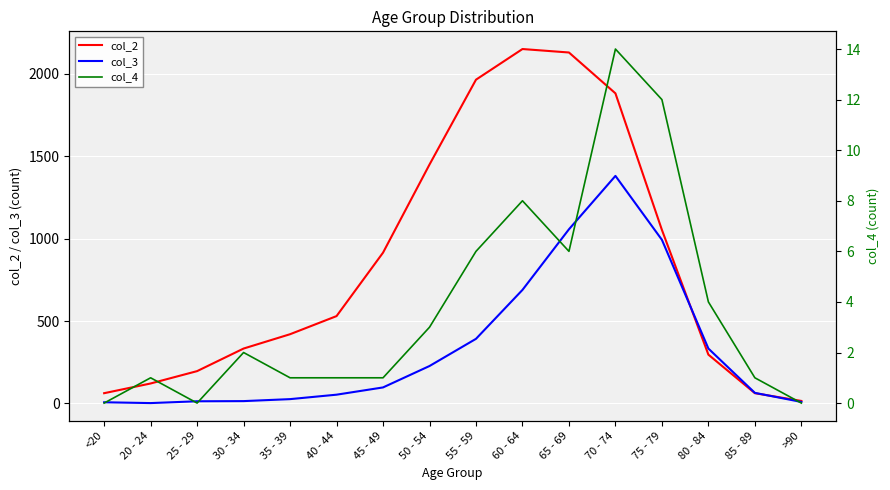

Reading left to right, what are all the values shown in this chart?

col_2: <20=62	20 - 24=121	25 - 29=196	30 - 34=333	35 - 39=420	40 - 44=530	45 - 49=915	50 - 54=1450	55 - 59=1965	60 - 64=2151	65 - 69=2130	70 - 74=1882	75 - 79=1053	80 - 84=296	85 - 89=62	>90=15
col_3: <20=7	20 - 24=2	25 - 29=13	30 - 34=14	35 - 39=26	40 - 44=53	45 - 49=97	50 - 54=227	55 - 59=392	60 - 64=689	65 - 69=1057	70 - 74=1381	75 - 79=993	80 - 84=333	85 - 89=64	>90=9
col_4: <20=0	20 - 24=1	25 - 29=0	30 - 34=2	35 - 39=1	40 - 44=1	45 - 49=1	50 - 54=3	55 - 59=6	60 - 64=8	65 - 69=6	70 - 74=14	75 - 79=12	80 - 84=4	85 - 89=1	>90=0